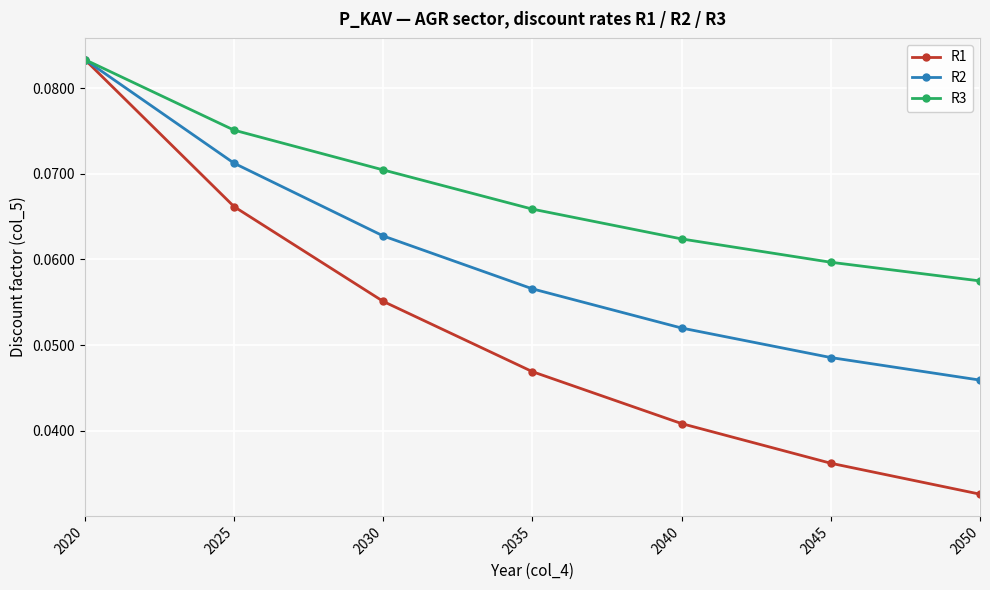

Does the chart display data point markers on the line(s)?

Yes